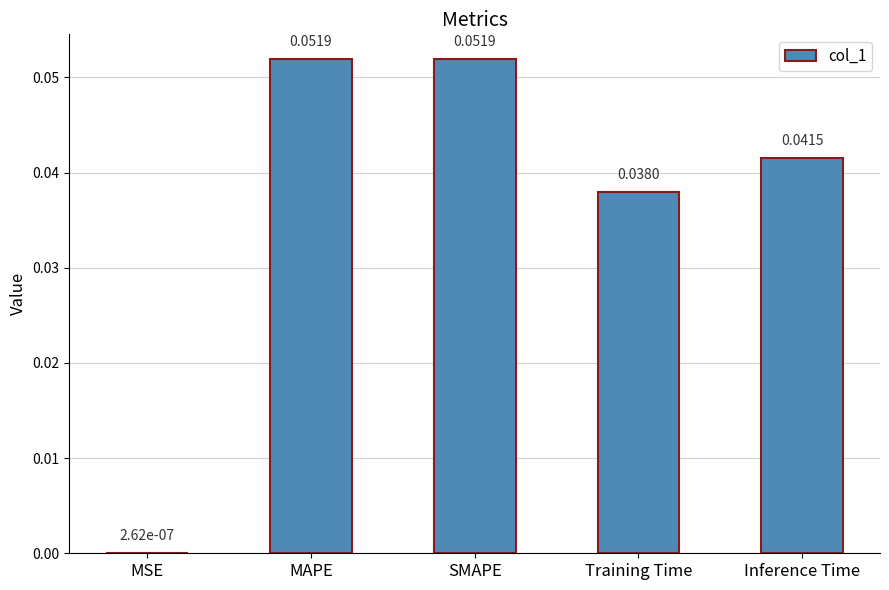

Between Training Time and SMAPE, which is larger?

SMAPE